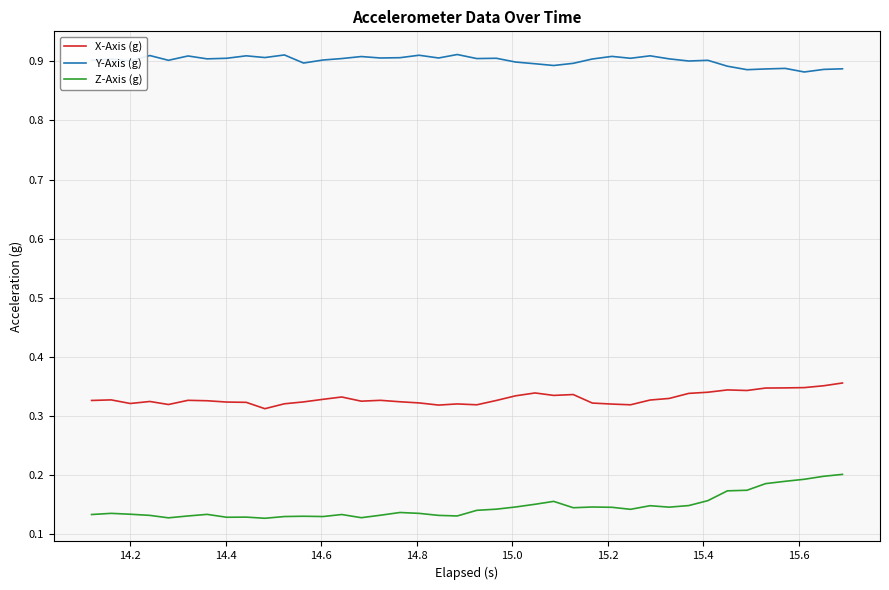

What are all the series names shown in the legend?

X-Axis (g), Y-Axis (g), Z-Axis (g)